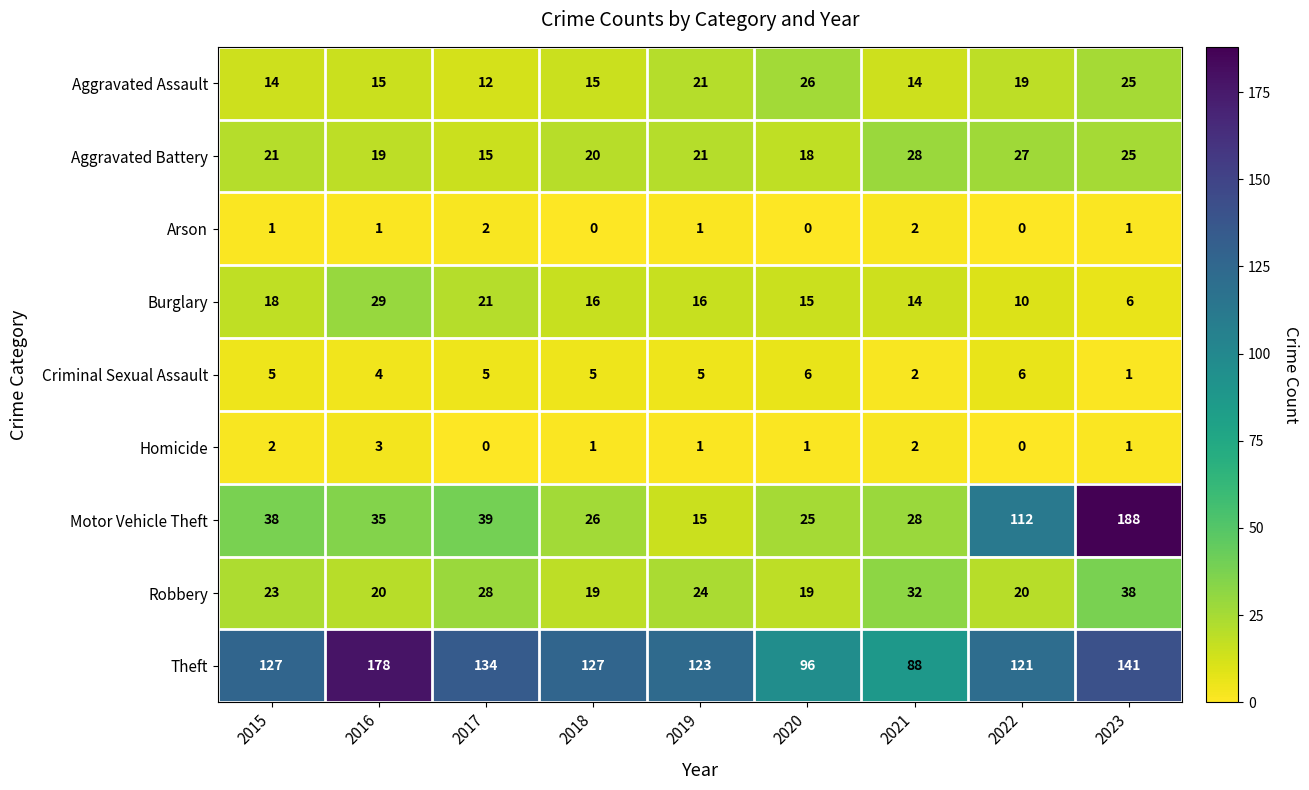

At 2020, list the series in order from smallest to largest.

Arson, Homicide, Criminal Sexual Assault, Burglary, Aggravated Battery, Robbery, Motor Vehicle Theft, Aggravated Assault, Theft